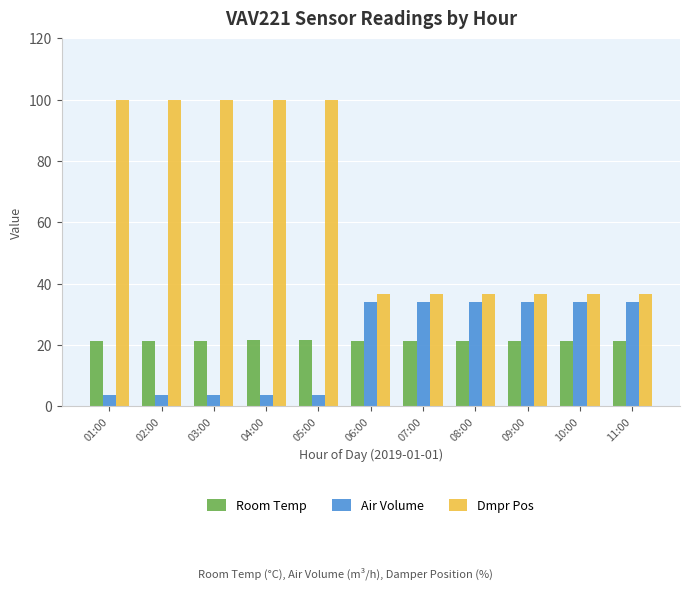

What value does the Dmpr Pos series have at 01:00?

100.0